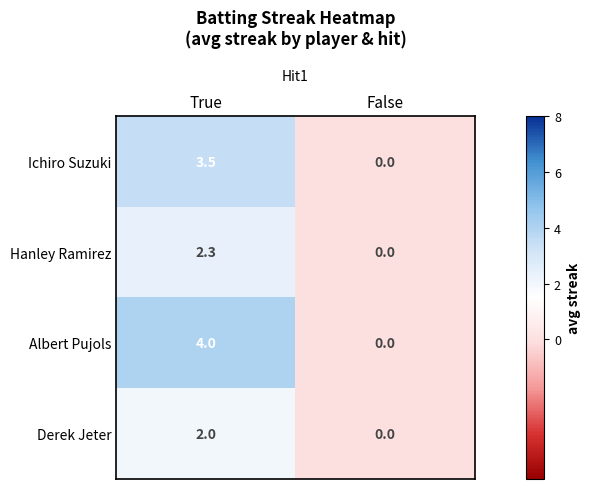

What is the difference between the maximum and minimum values in the Derek Jeter series?

2.0